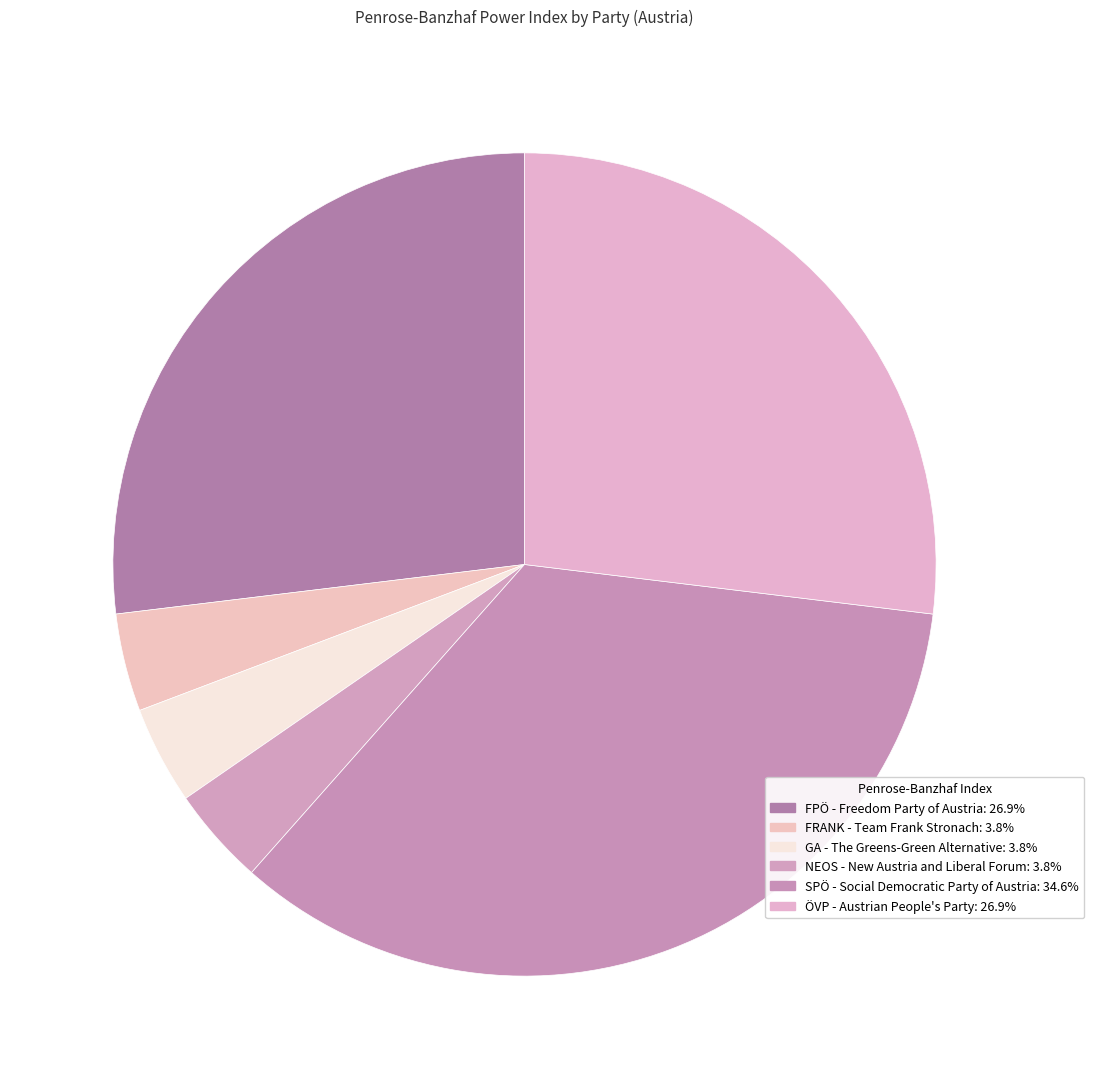

How many segments does this pie chart have?

6